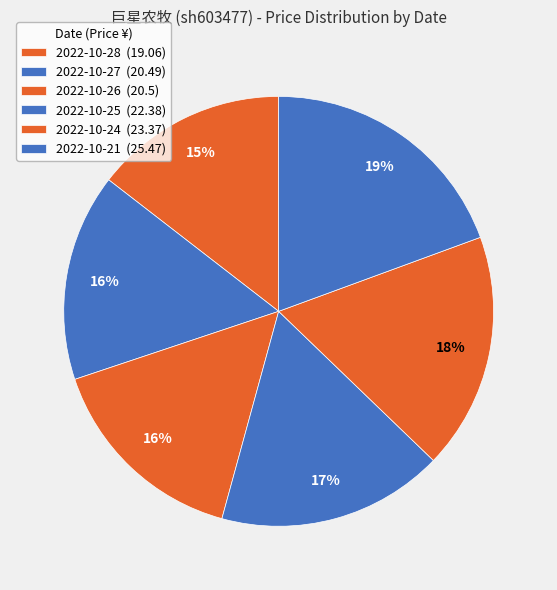

How many segments does this pie chart have?

6